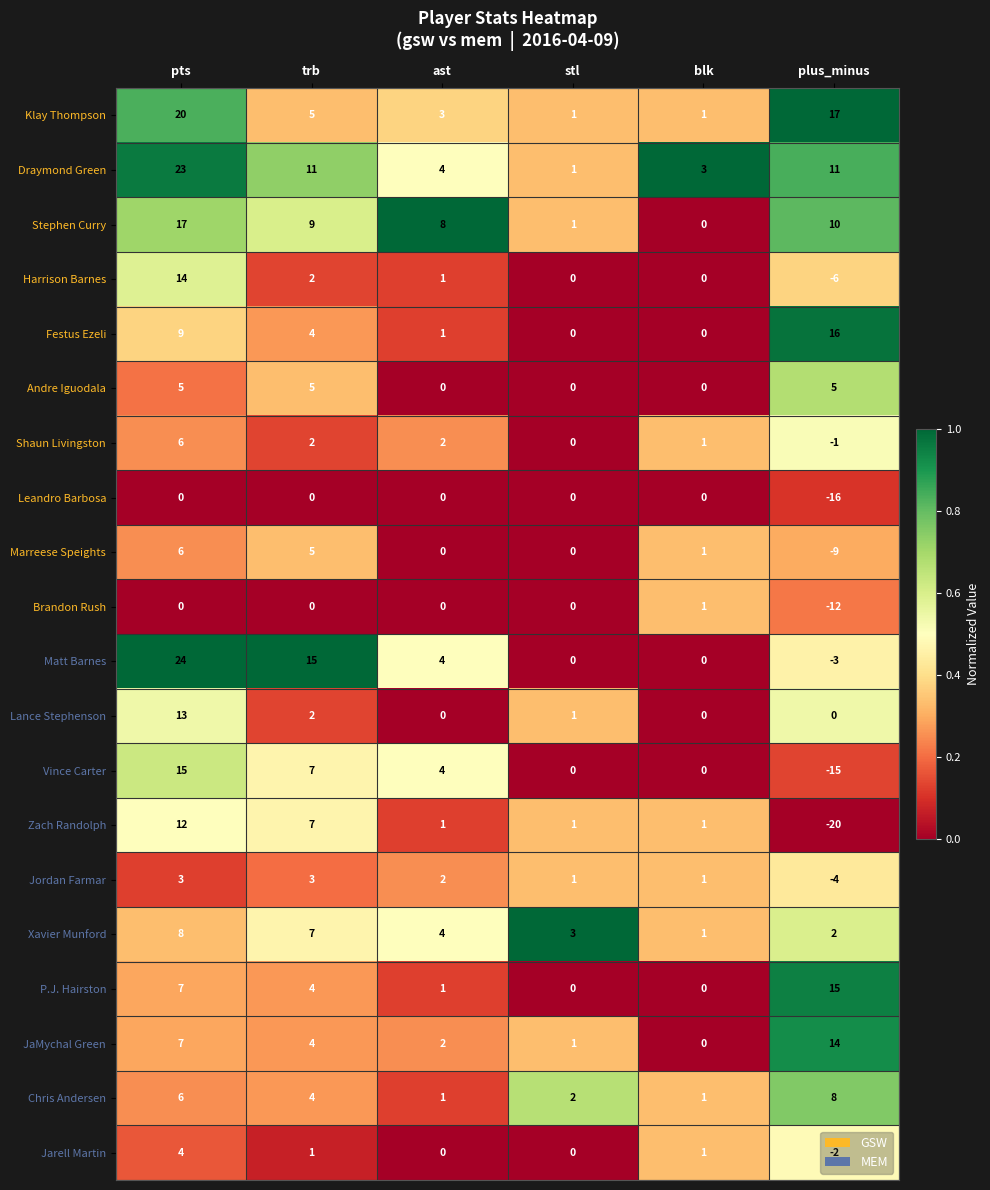

At which category does the chart reach its peak across all series?

pts